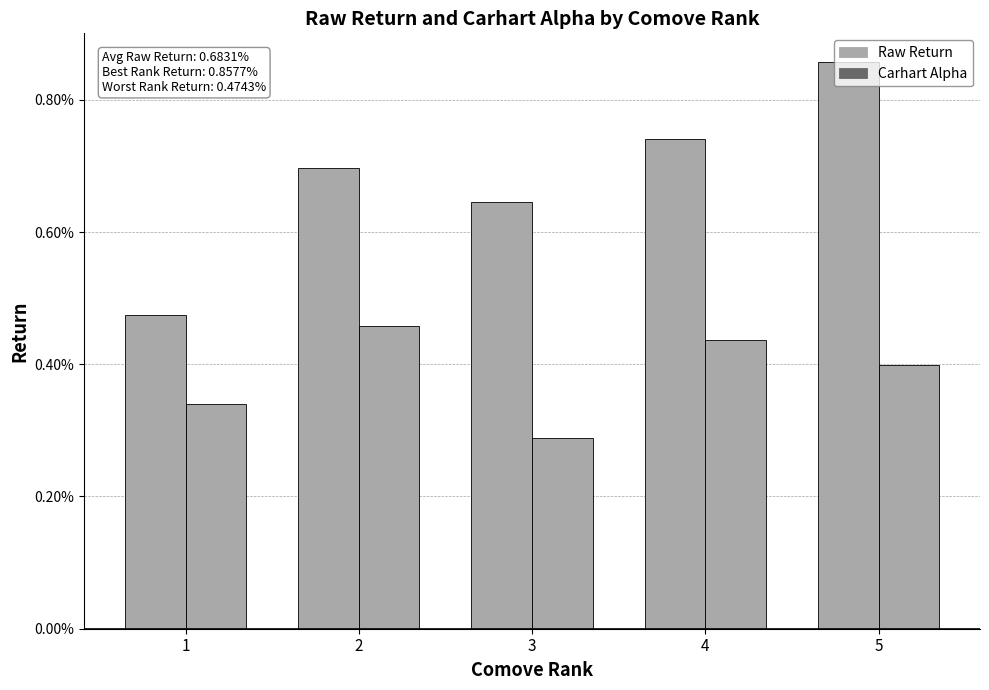

What are all the series names shown in the legend?

Raw Return, Carhart Alpha